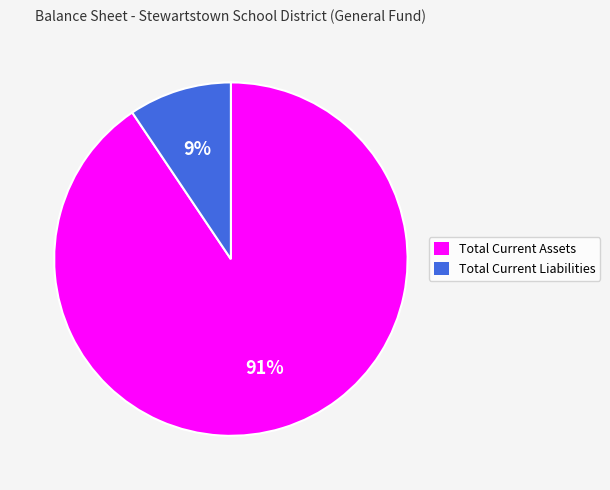

What is the smallest slice in the pie chart?

Total Current Liabilities